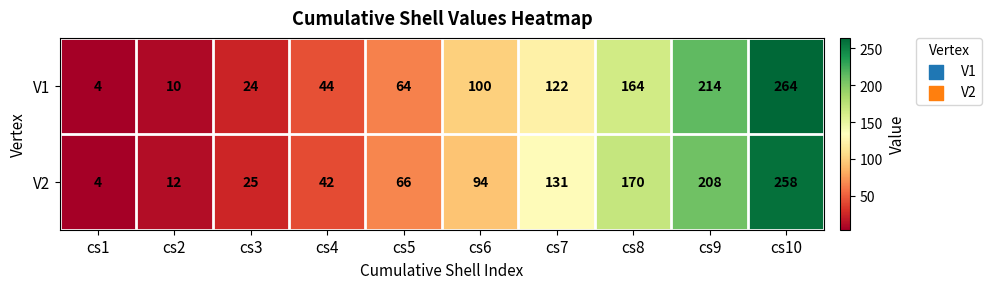

True or false: V1 has a value of 27 at cs5.

False